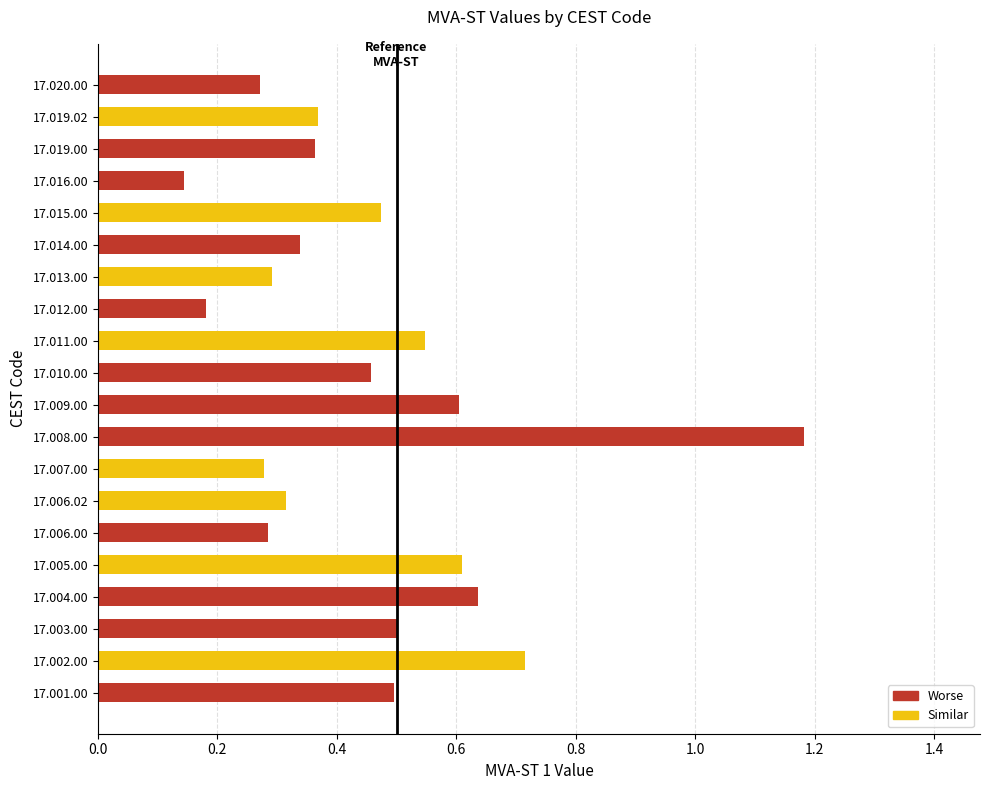

Which label corresponds to the largest value in the chart?

17.008.00